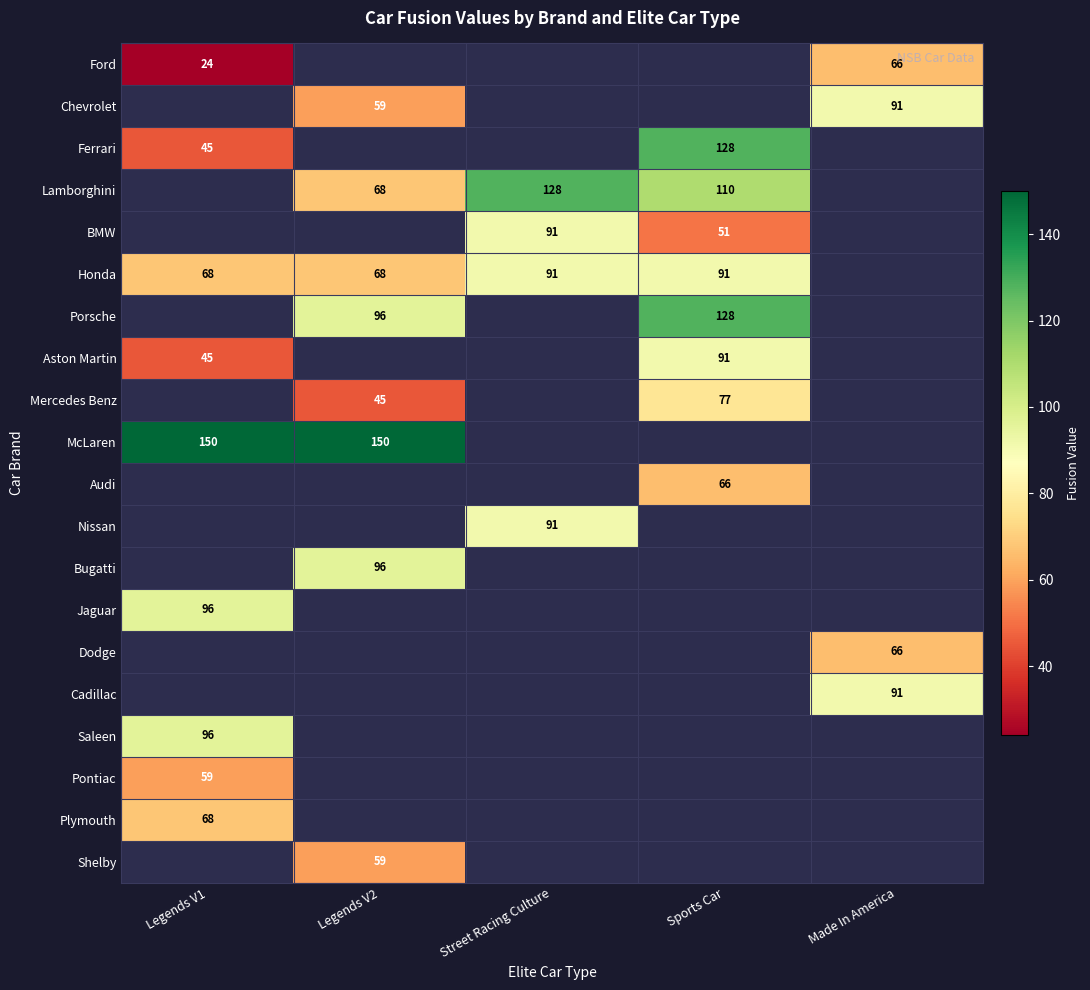

How many Porsche values are between 96 and 128?

2